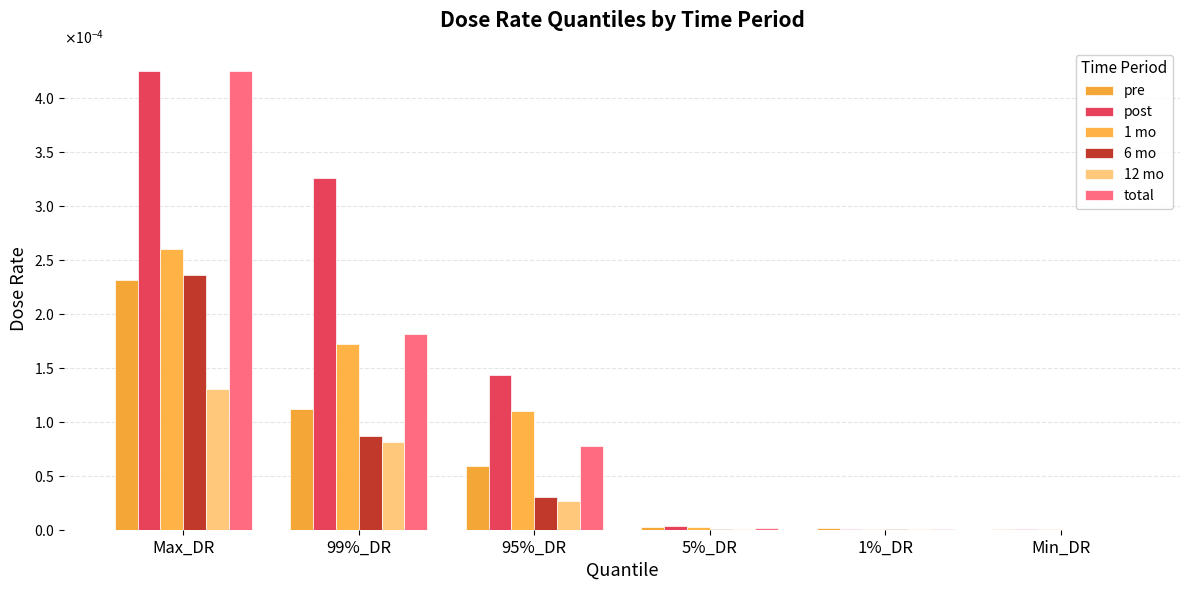

Which series changed the most between 99%_DR and 95%_DR?

post